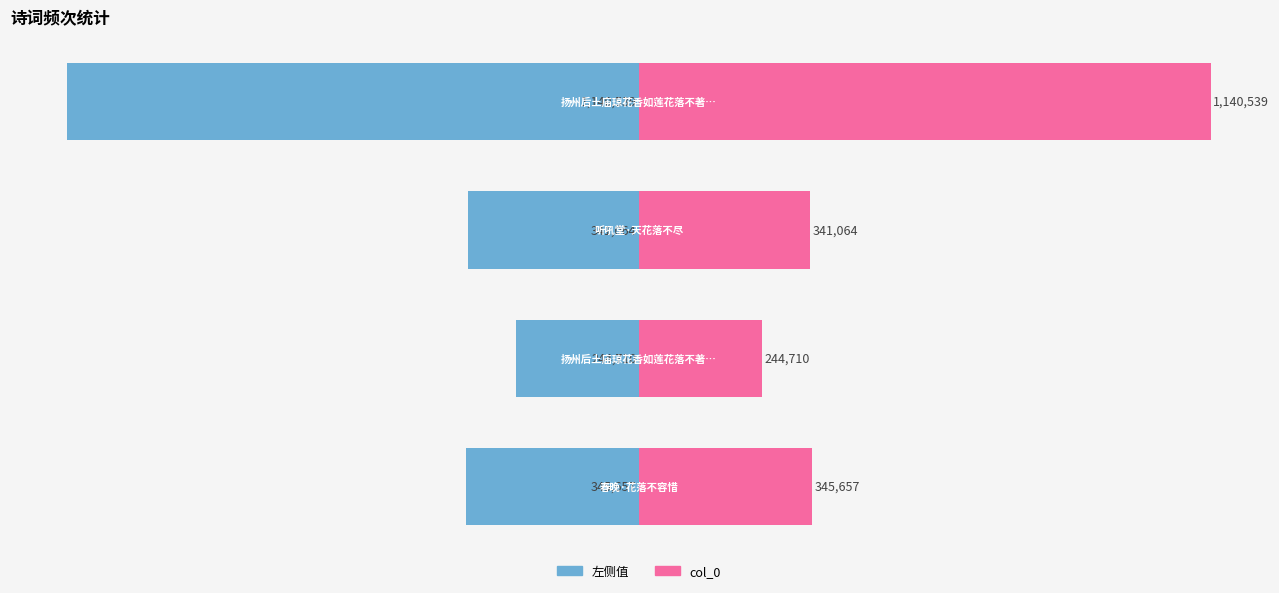

True or false: col_0 has a value of 55200 at 1.

False